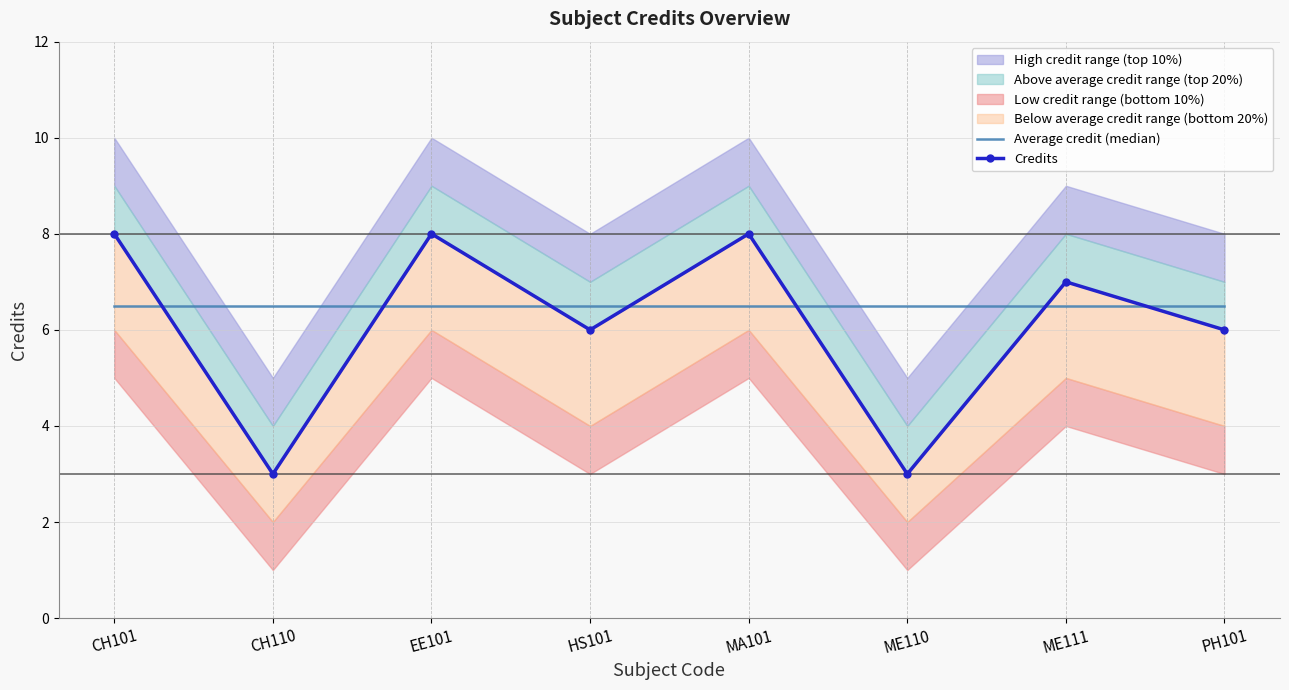

What is the greatest value displayed?

8.0